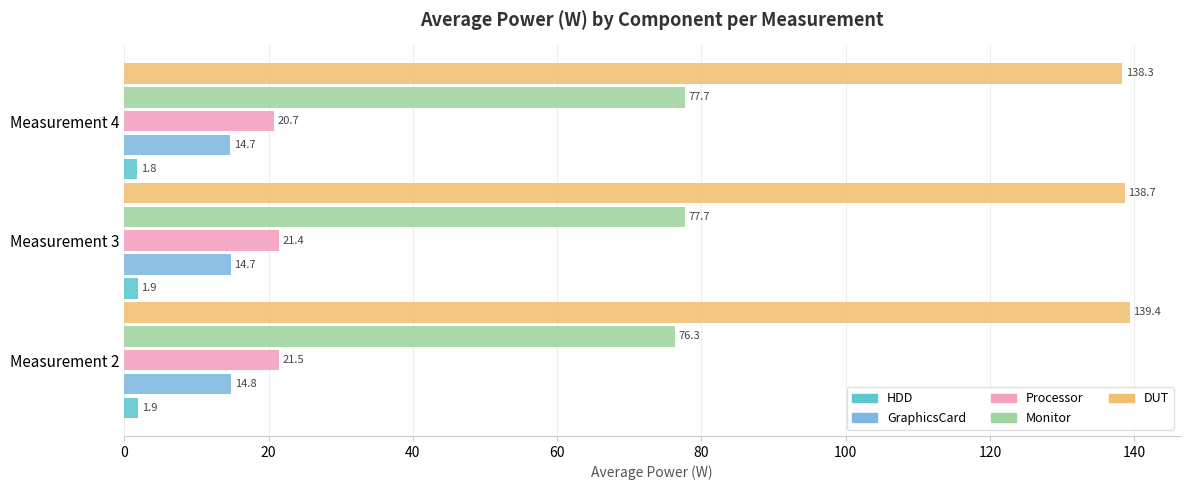

What is the spread (max minus min) of values at Measurement 2?

137.5